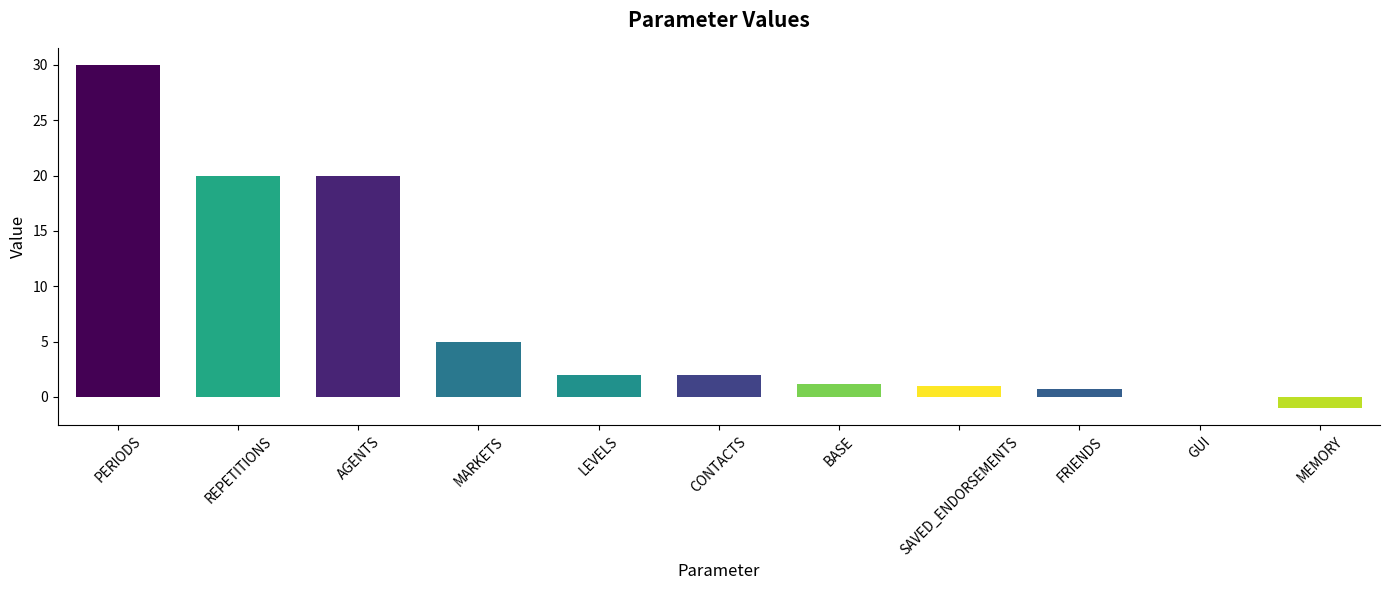

How many categories are shown in the chart?

11